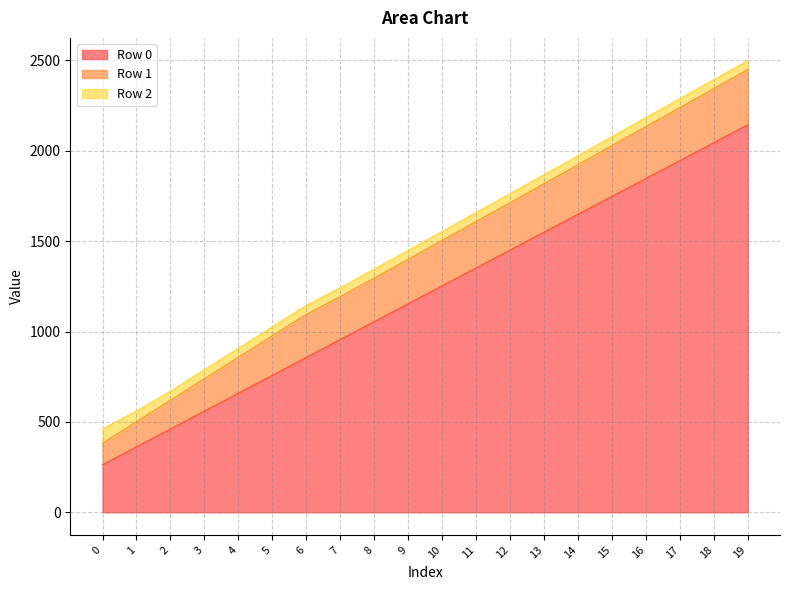

What is the total value across all series at 2?

670